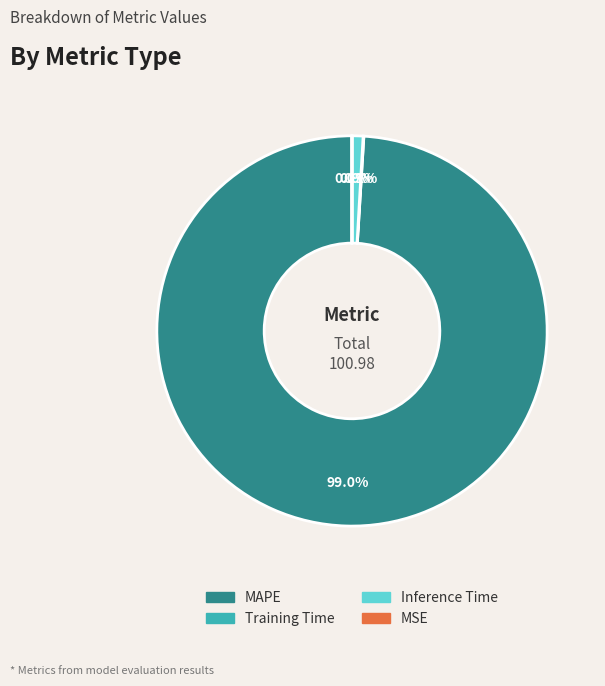

Does any single category account for the majority?

Yes